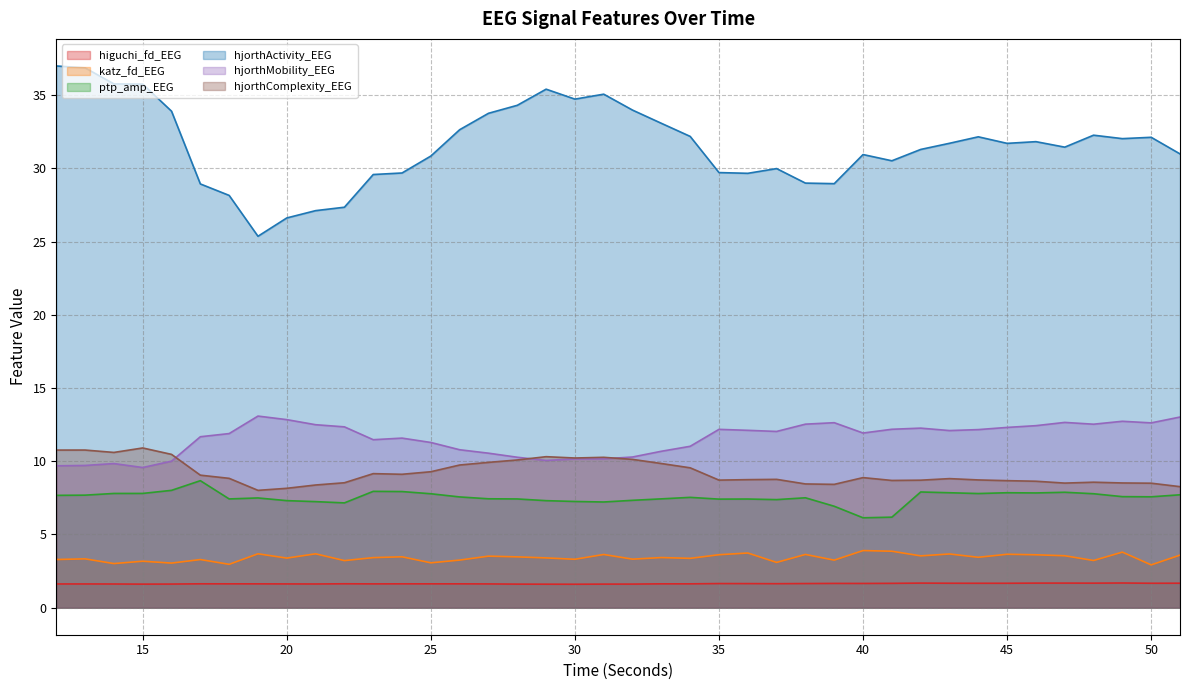

Which series ends up on top after the final intersection of hjorthMobility_EEG and hjorthComplexity_EEG?

hjorthMobility_EEG